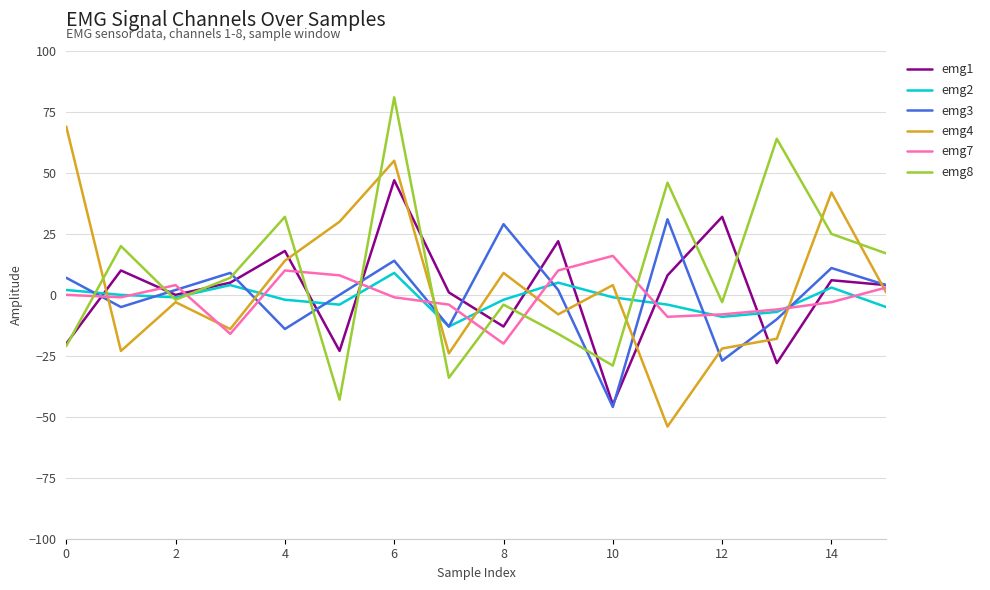

What is the maximum value shown in the chart?

81